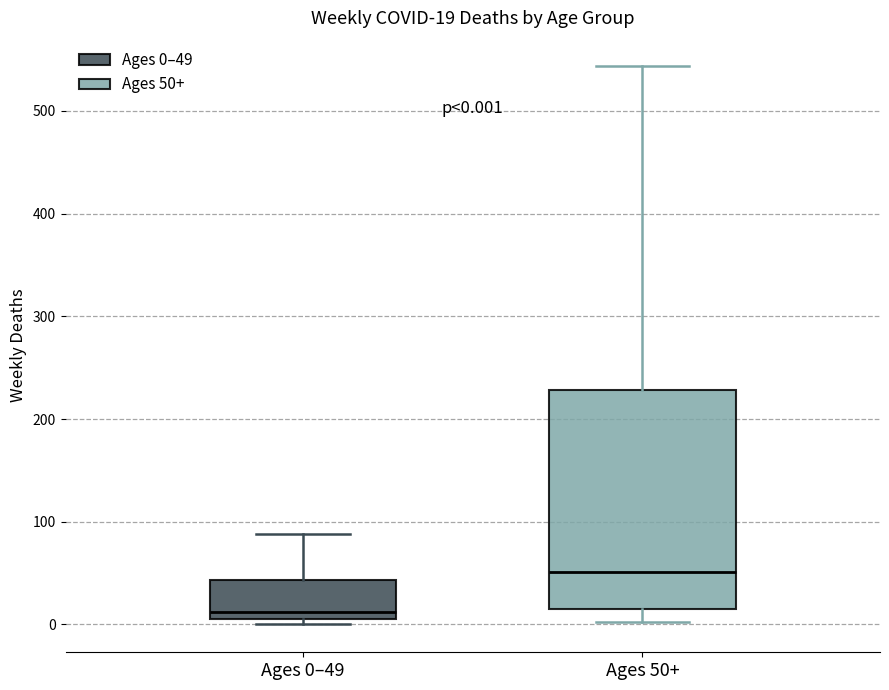

Comparing the boxes themselves (not the whiskers), which one is the tallest?

Ages 50+